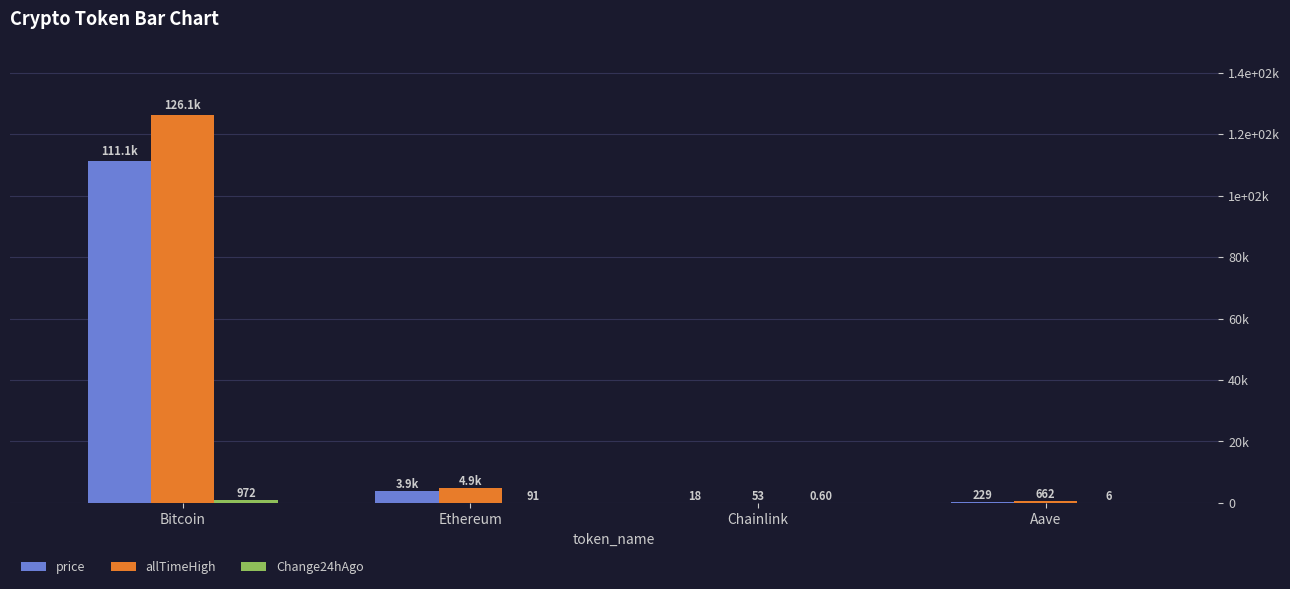

What position from the left is Ethereum?

2